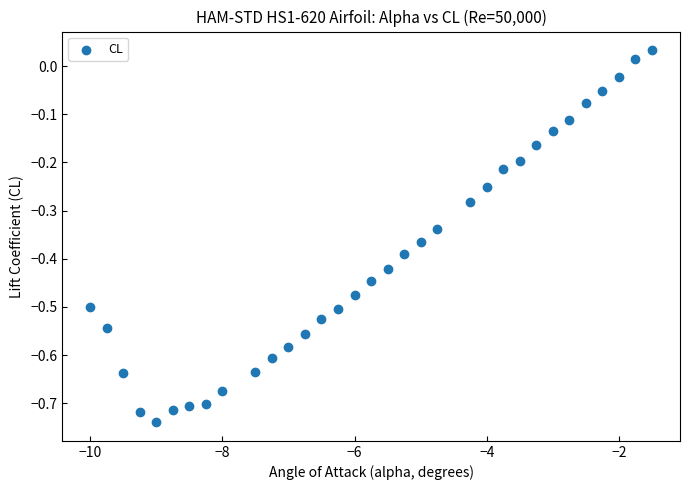

What is the range of X values (max minus min)?

8.5